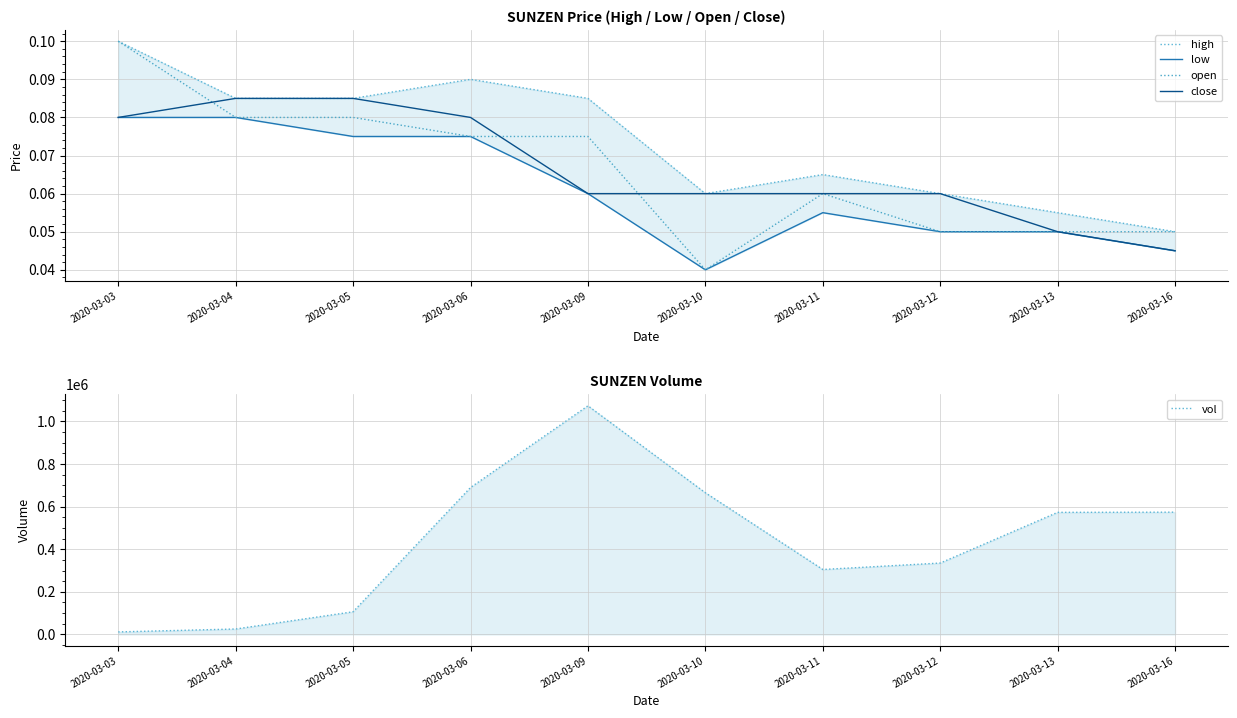

How many high values are between 0 and 1?

10